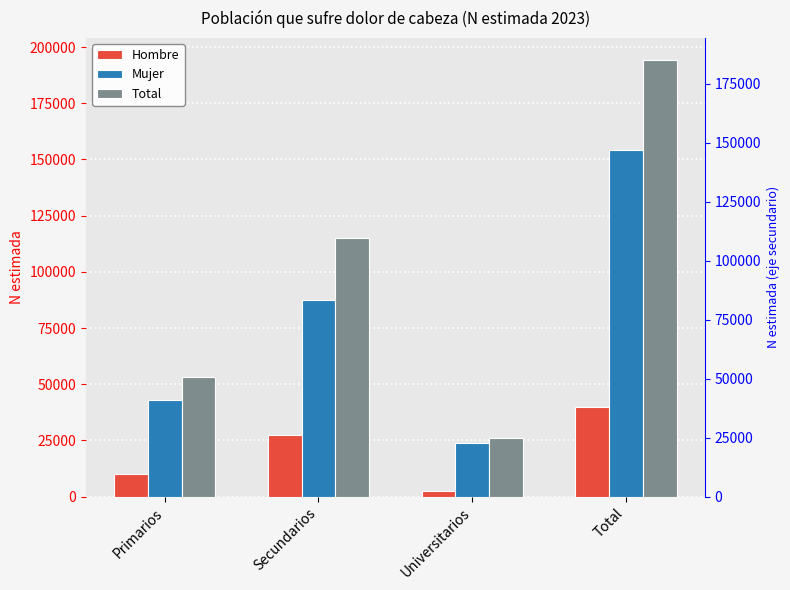

True or false: Mujer has a value of 23854 at Universitarios.

True